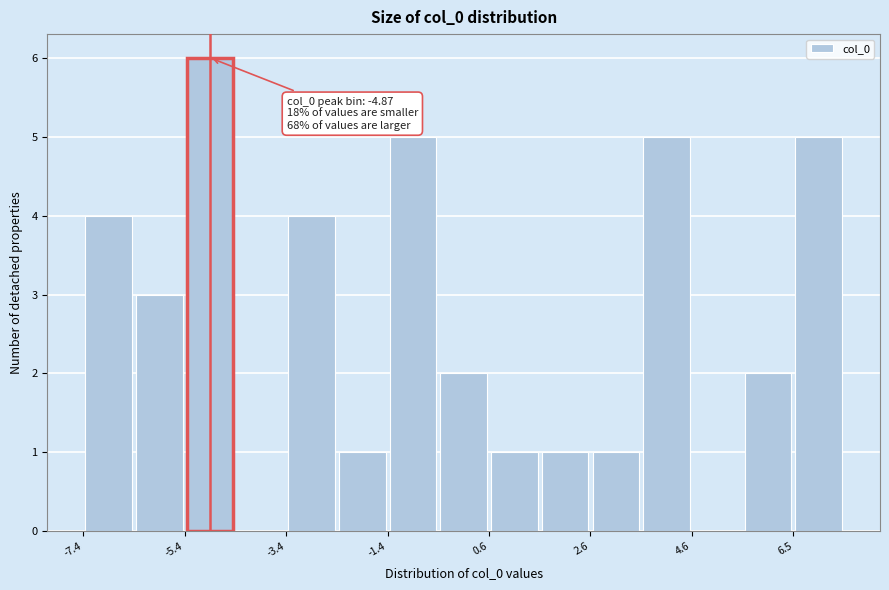

Over which range of the x-axis is the bar tallest?

-5.4 to -4.4